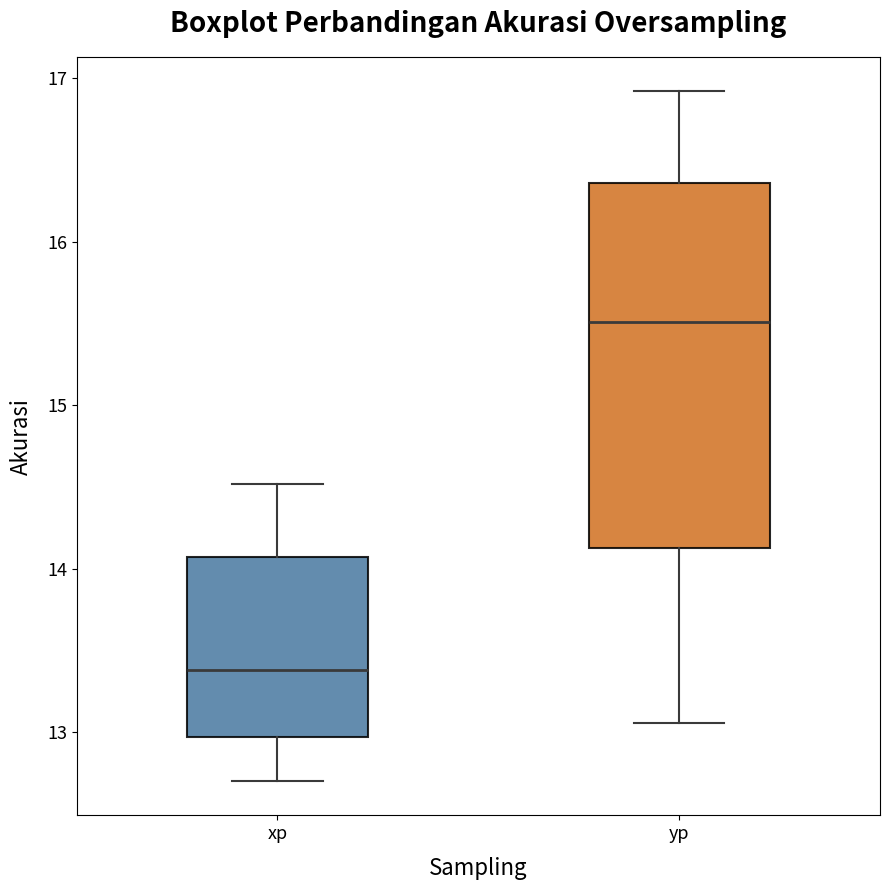

Where is the upper edge of the box for yp on the y-axis? The values are not printed on the chart, so give them approximately, as read against the axis.

16.4